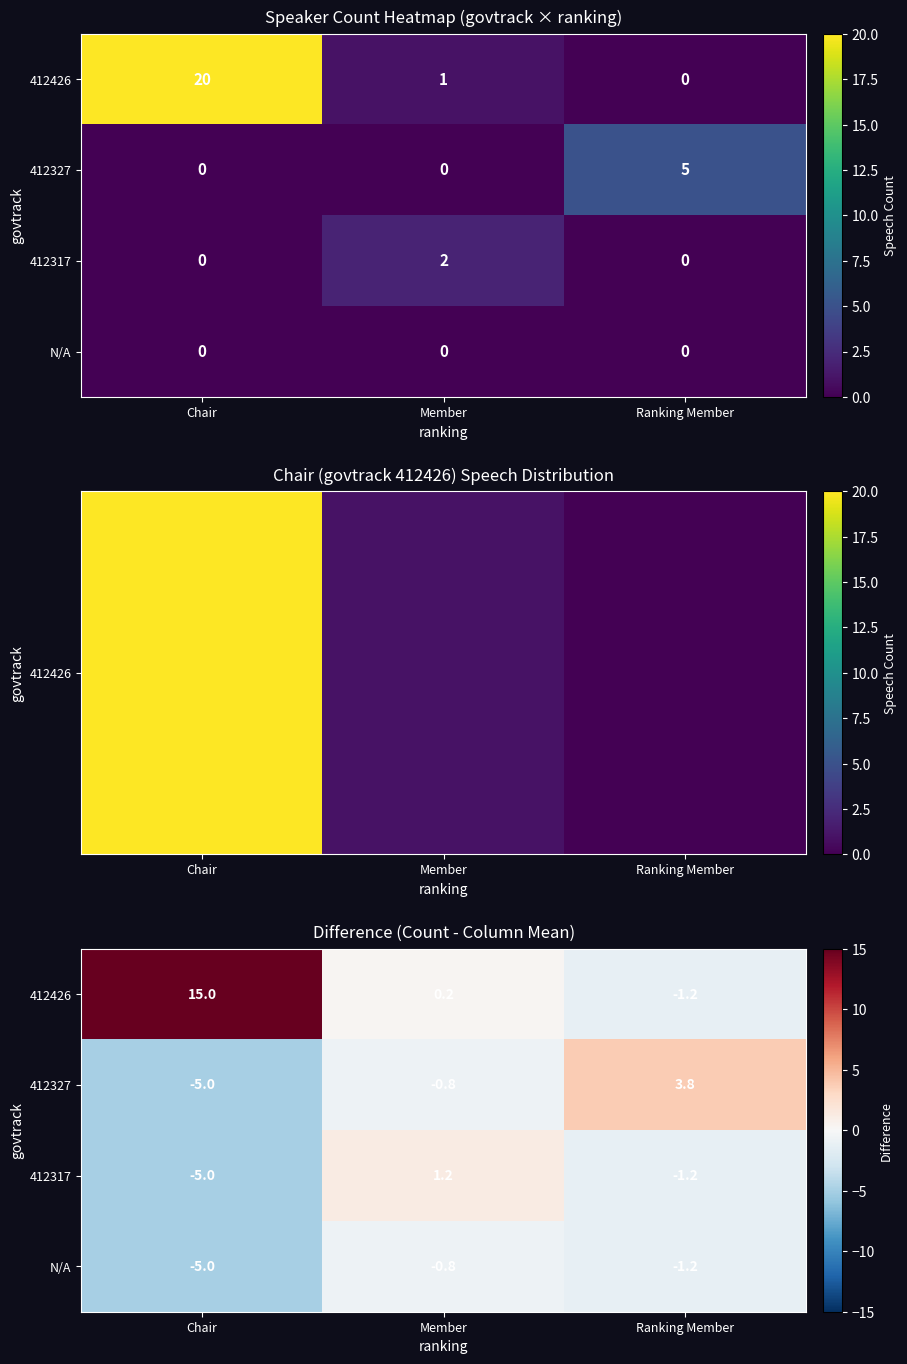

How many values in 412327 are below zero?

2